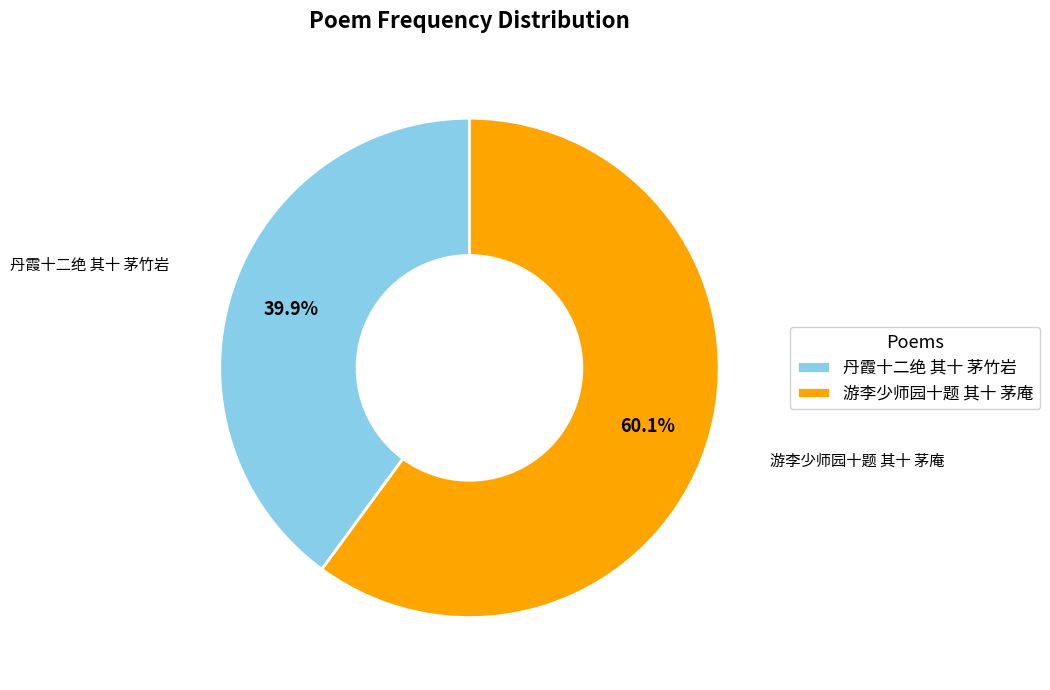

How many slices are in this pie chart?

2